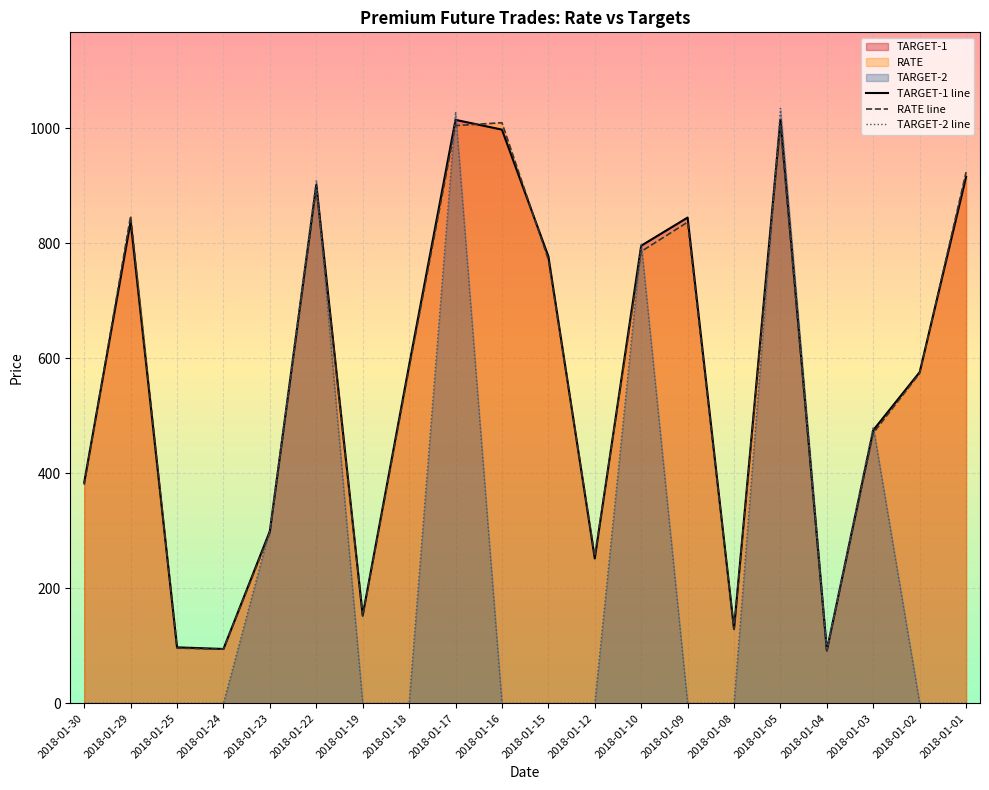

Read the RATE value at 2018-01-12.

256.0